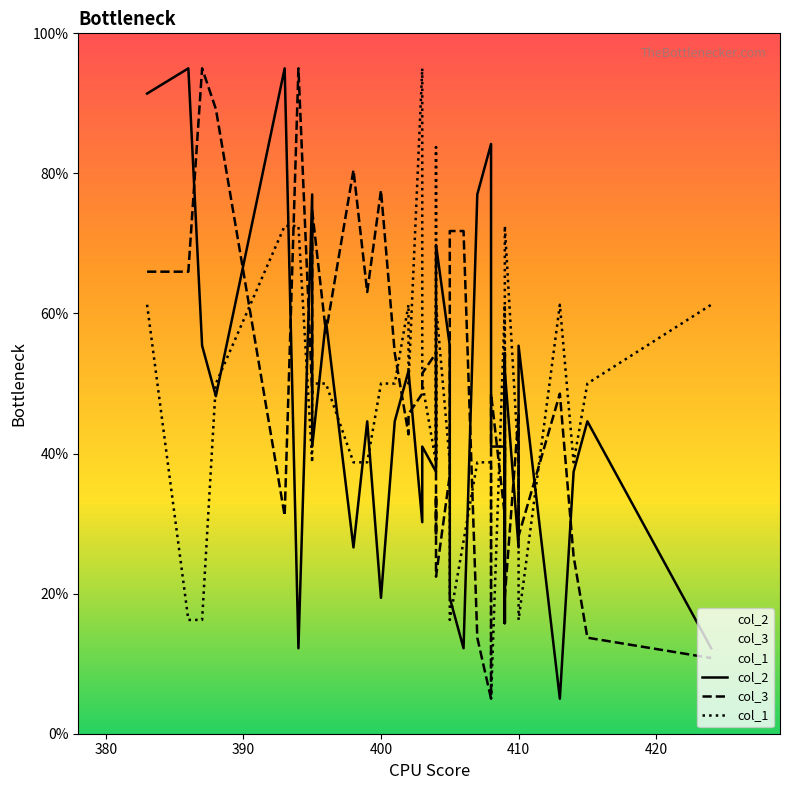

What is the approximate value of col_1 at 400?

50.0